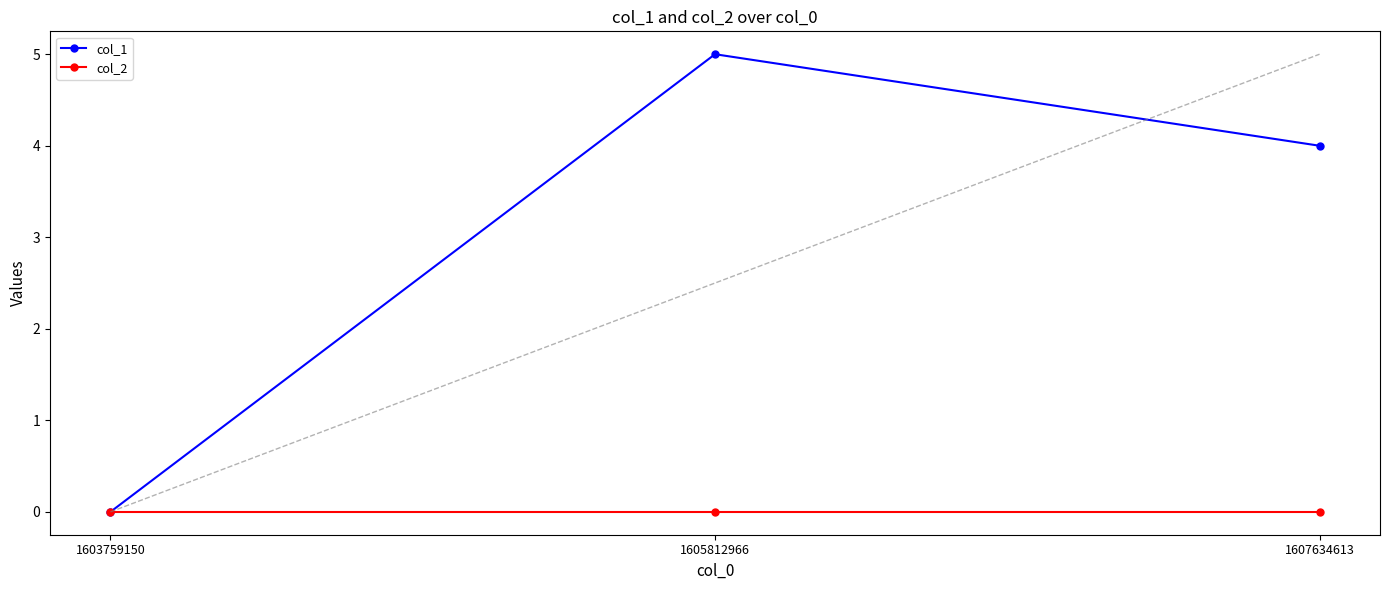

Reading left to right, transcribe all the data shown in this chart.

col_1: 0	5	4
col_2: 0	0	0